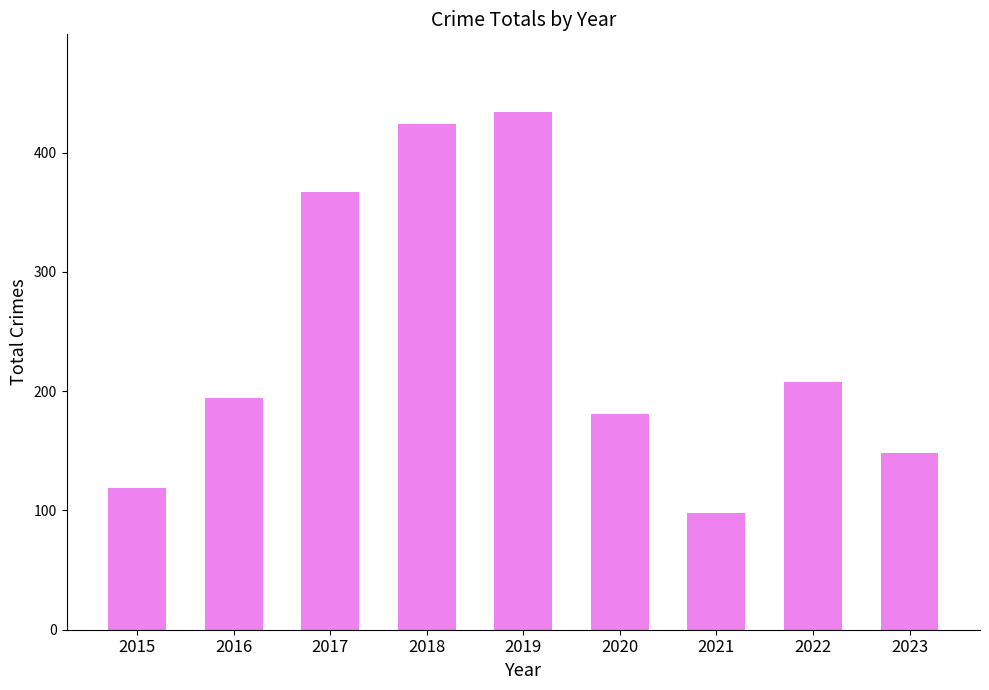

Reading left to right, extract all data points from this chart.

119	194	367	424	434	181	98	208	148